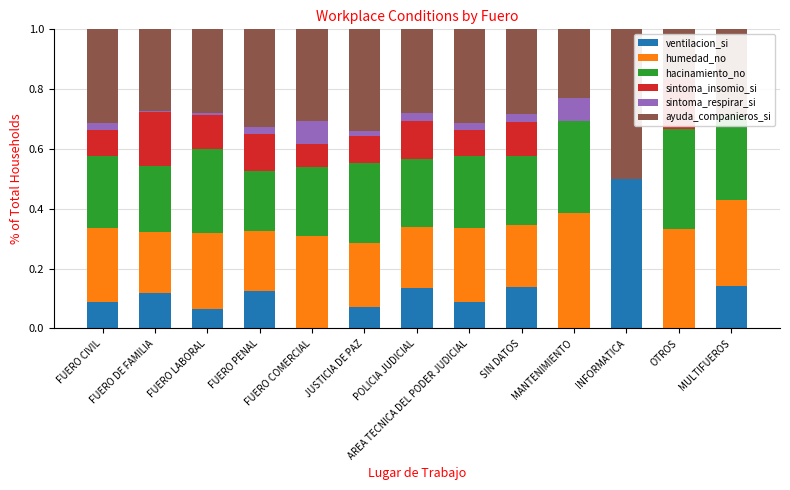

Which has a higher value, FUERO LABORAL or SIN DATOS?

SIN DATOS